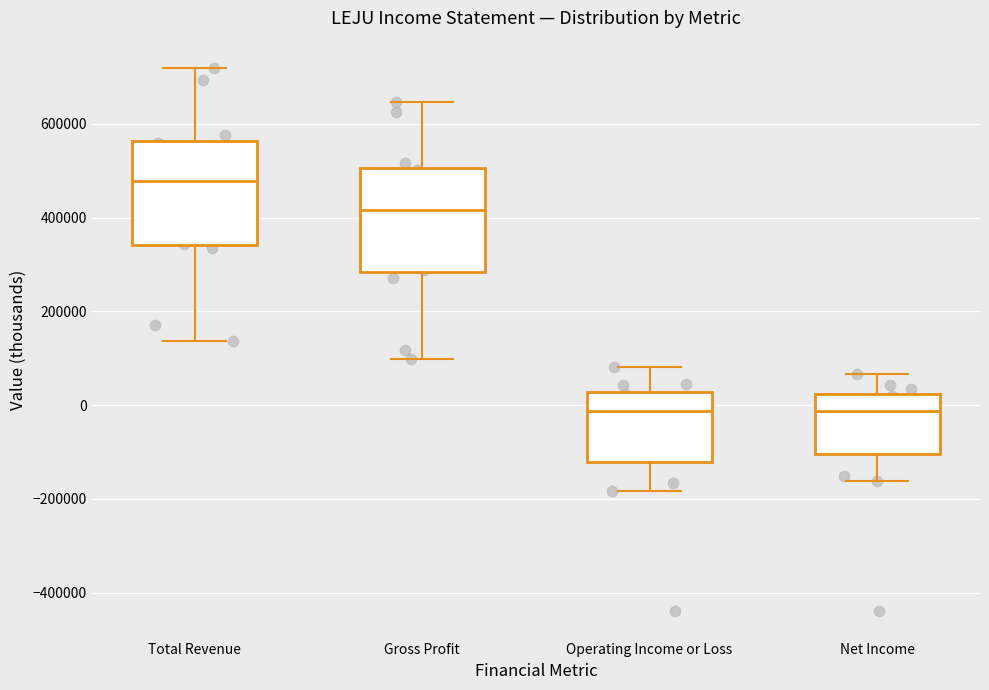

Reading left to right, transcribe this box plot: for each box, give where its median line is, the range the box spans, and where its two whiskers end, as read against the y-axis. The values are not printed on the chart, so give them approximately, as read against the axis.

Total Revenue: median 480000, box 340000 to 560000, whiskers 140000 to 720000
Gross Profit: median 420000, box 280000 to 500000, whiskers 100000 to 640000
Operating Income or Loss: median -20000, box -120000 to 20000, whiskers -180000 to 80000
Net Income: median -20000, box -100000 to 20000, whiskers -160000 to 60000